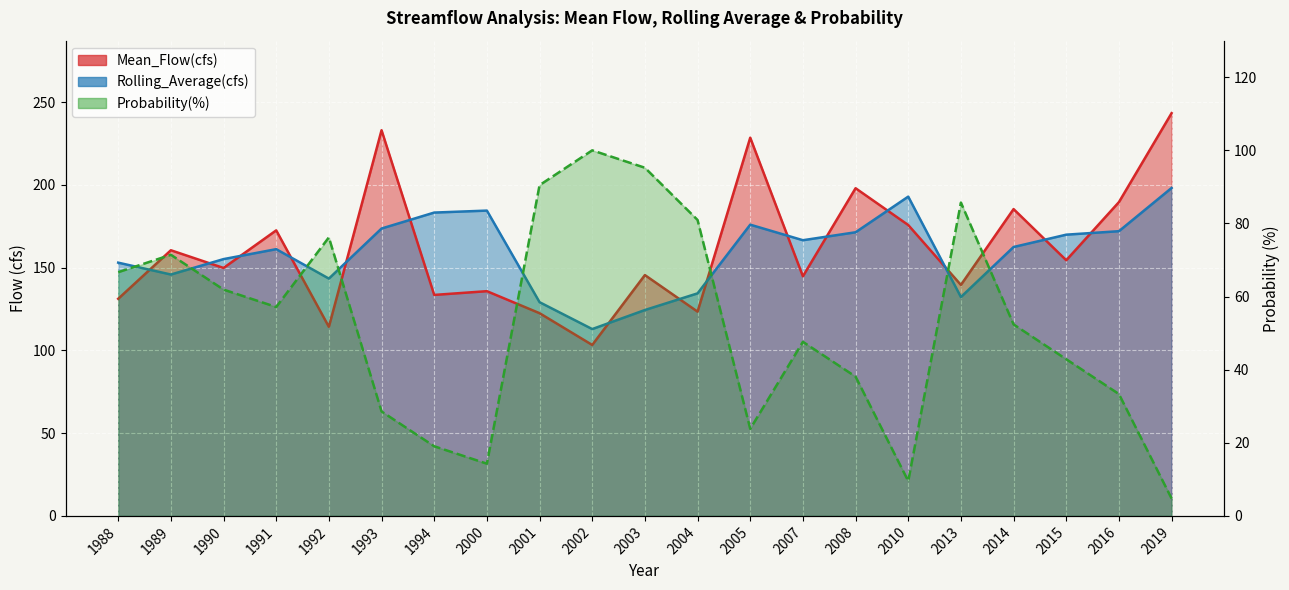

How many lines are shown in the chart?

3